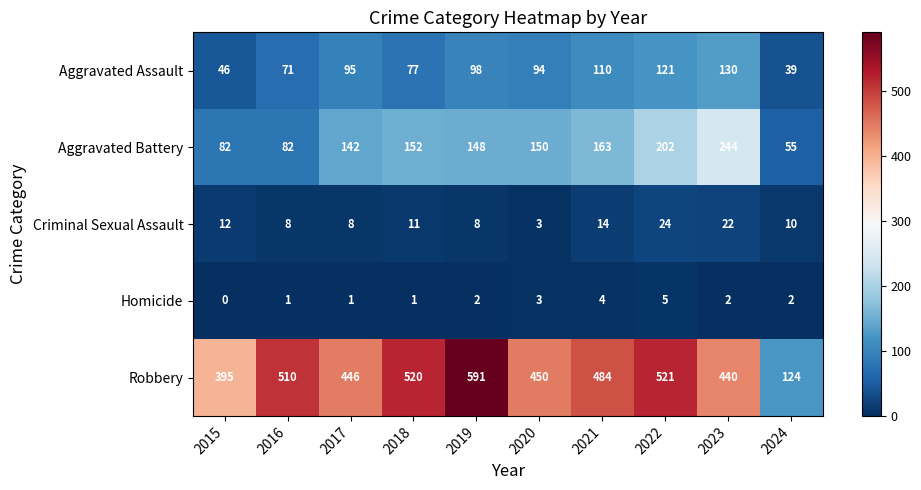

What is the difference between the maximum and second lowest values in the Robbery series?

196